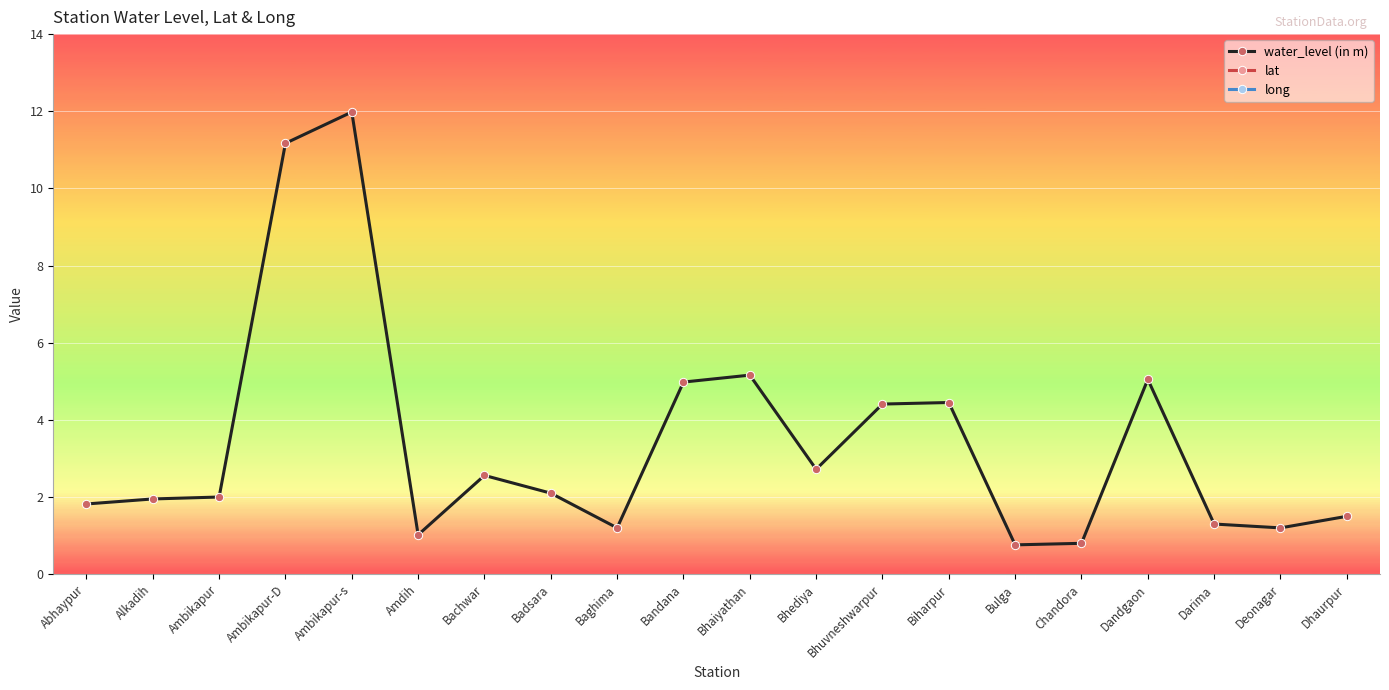

Between Dandgaon and Dhaurpur, which is larger?

Dandgaon